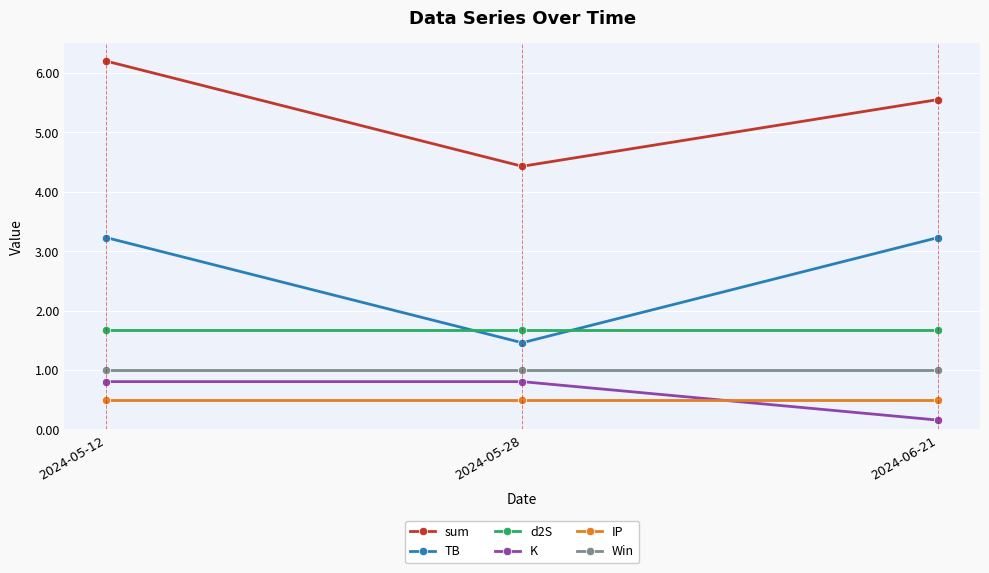

Reading right to left, list all the values displayed in this chart.

sum: 5.6	4.4	6.2
TB: 3.2	1.5	3.2
d2S: 1.7	1.7	1.7
K: 0.2	0.8	0.8
IP: 0.5	0.5	0.5
Win: 1.0	1.0	1.0